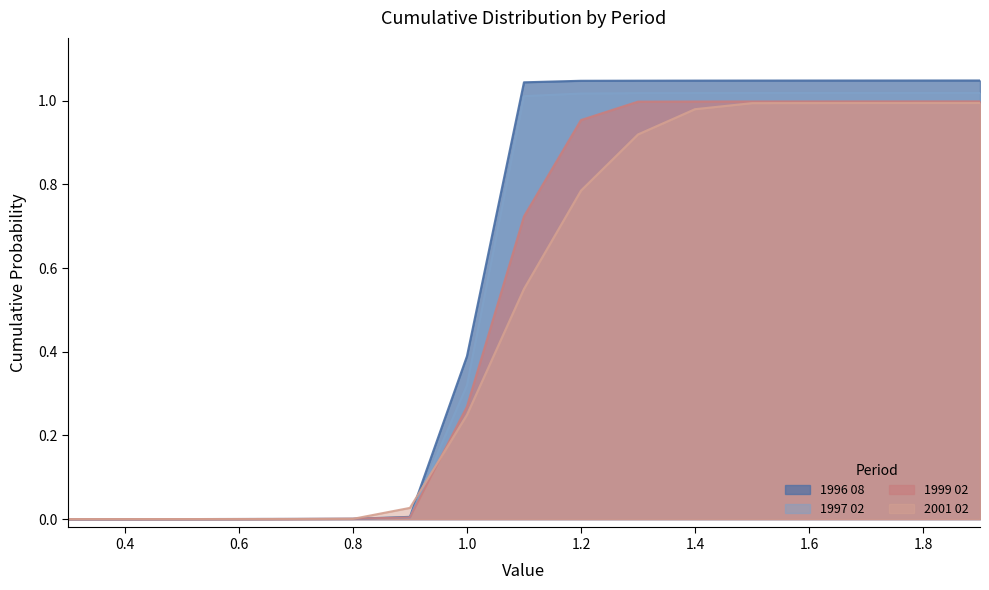

At which category is the sum across all series the highest?

1.9